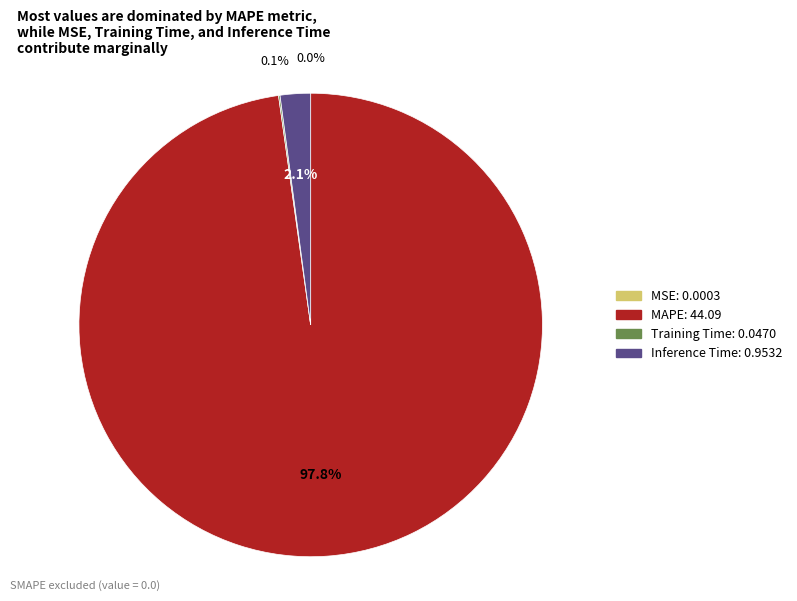

Do Inference Time and MAPE together represent more than half of the pie?

Yes